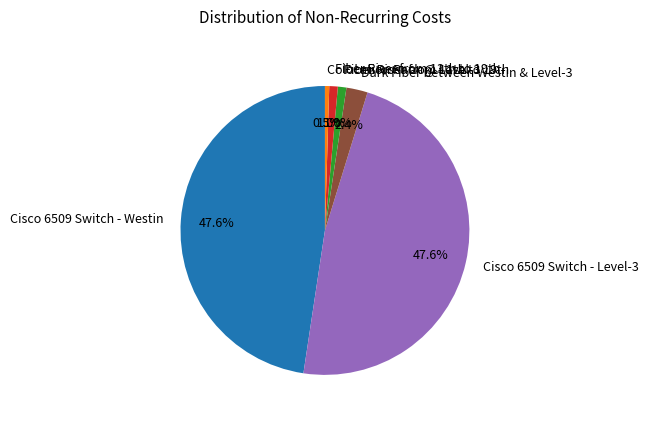

Does any single category account for the majority?

No